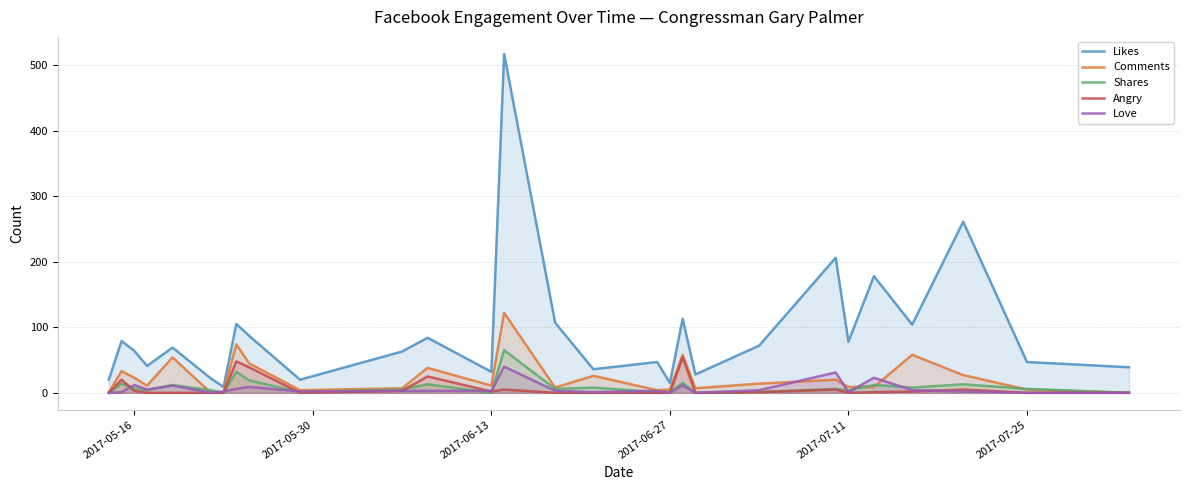

How many intersections are there between Shares and Love?

13